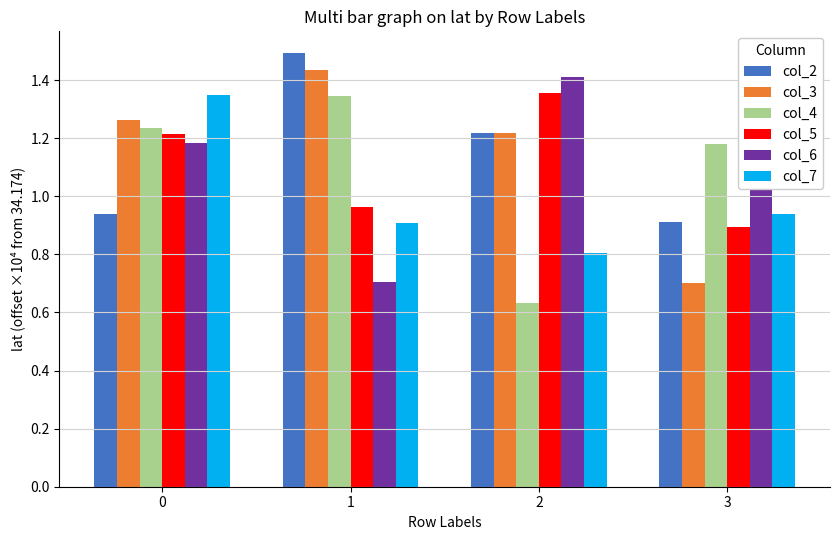

What is the maximum value shown in the chart?

1.5